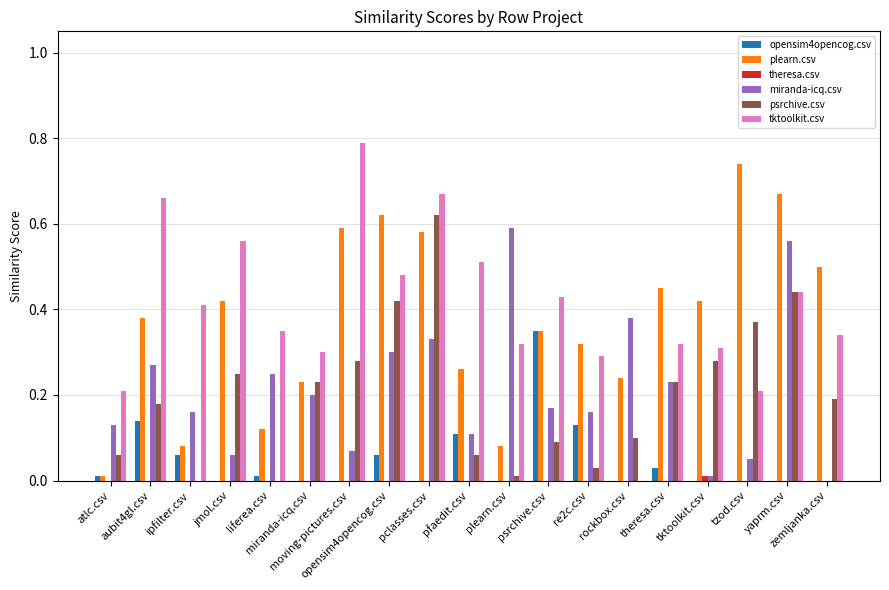

What is the total value across all series at zemljanka.csv?

1.0